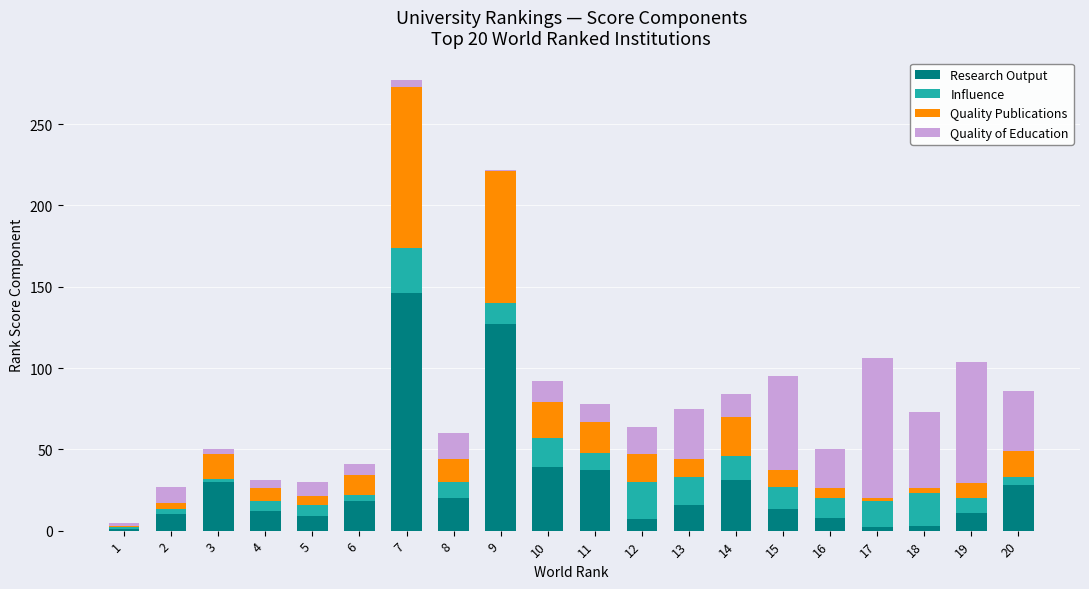

True or false: Research Output has a value of 28 at 20.

True